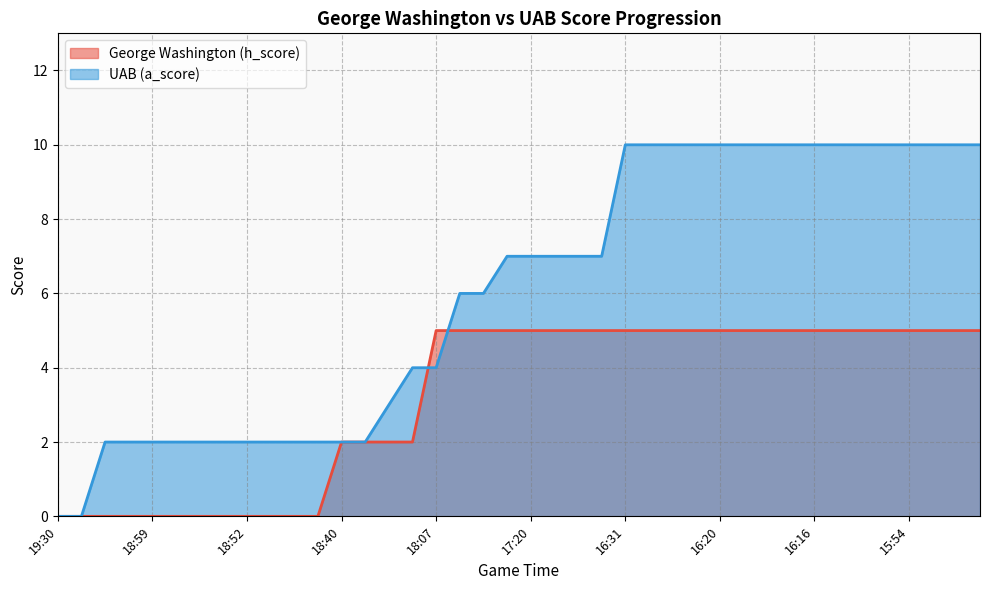

Rank the series by their average value, from lowest to highest.

George Washington (h_score), UAB (a_score)